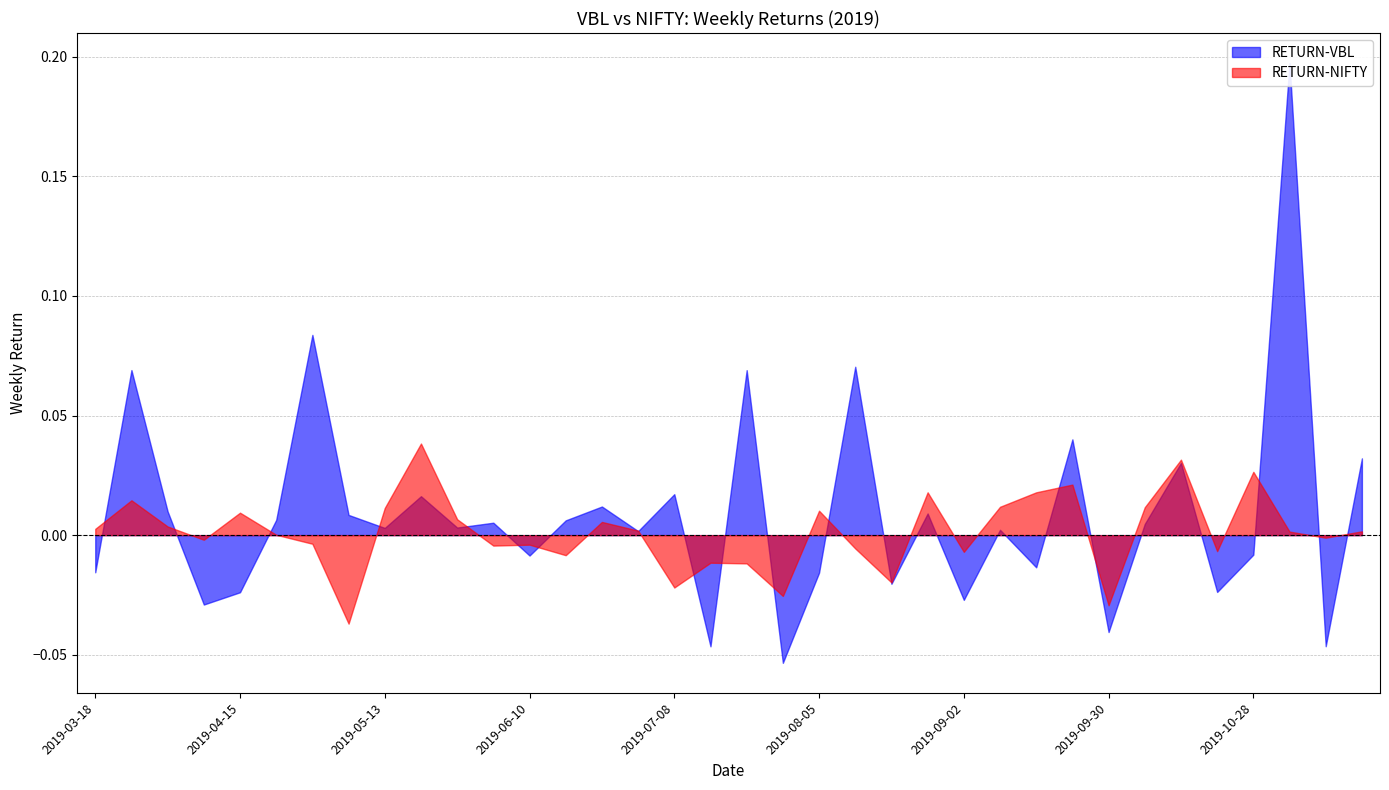

Is the value of RETURN-VBL at 2019-07-08 greater than the value of RETURN-NIFTY at 2019-07-29?

Yes